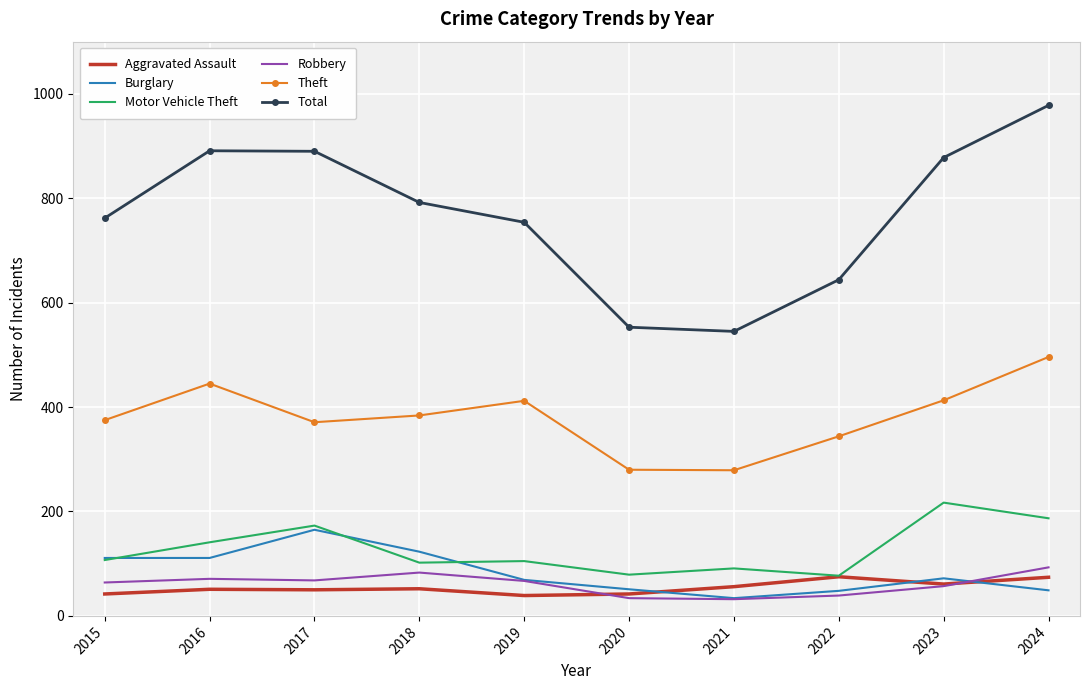

In Robbery, how many points are lower than both neighbors (excluding endpoints)?

2